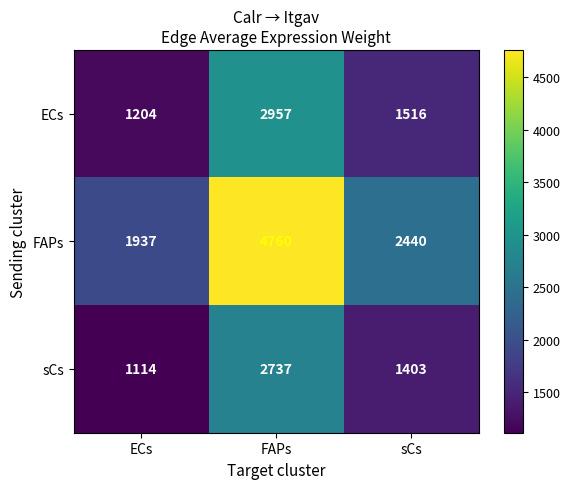

At which category is the sum across all series the highest?

FAPs